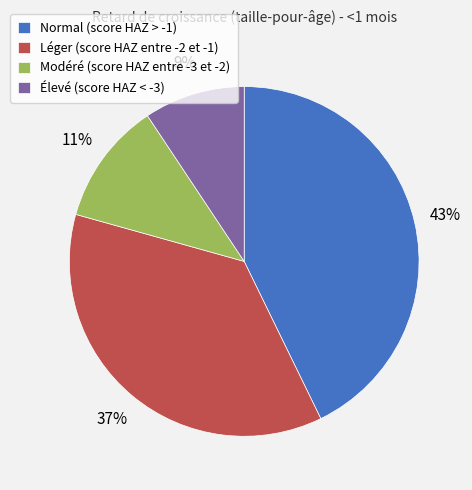

What percentage is the Modéré (score HAZ entre -3 et -2) slice, to the nearest percent?

11%